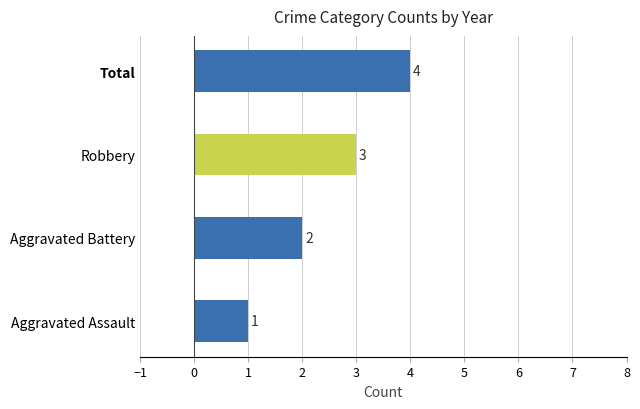

Does the chart contain stacked bars?

No